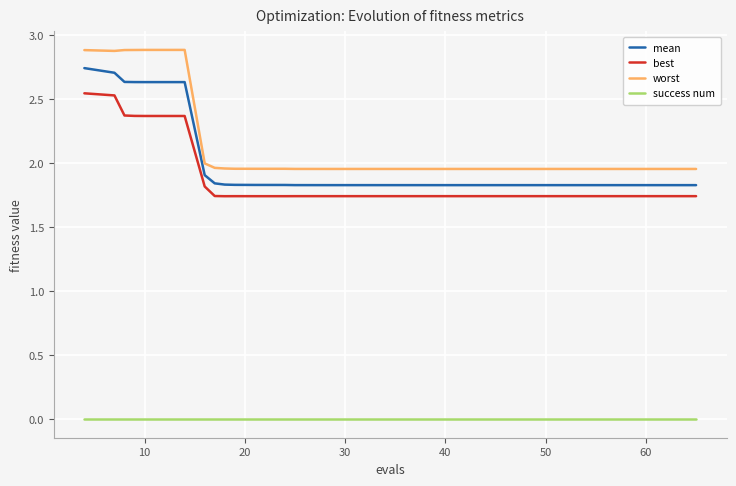

Which series has the widest spread of values?

worst